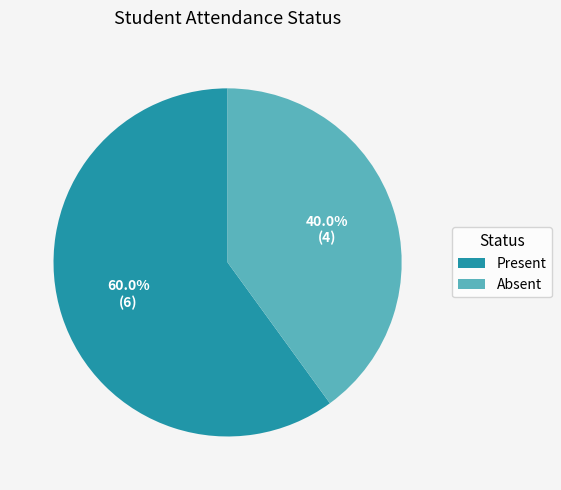

What percentage is the Present slice, to the nearest percent?

60%